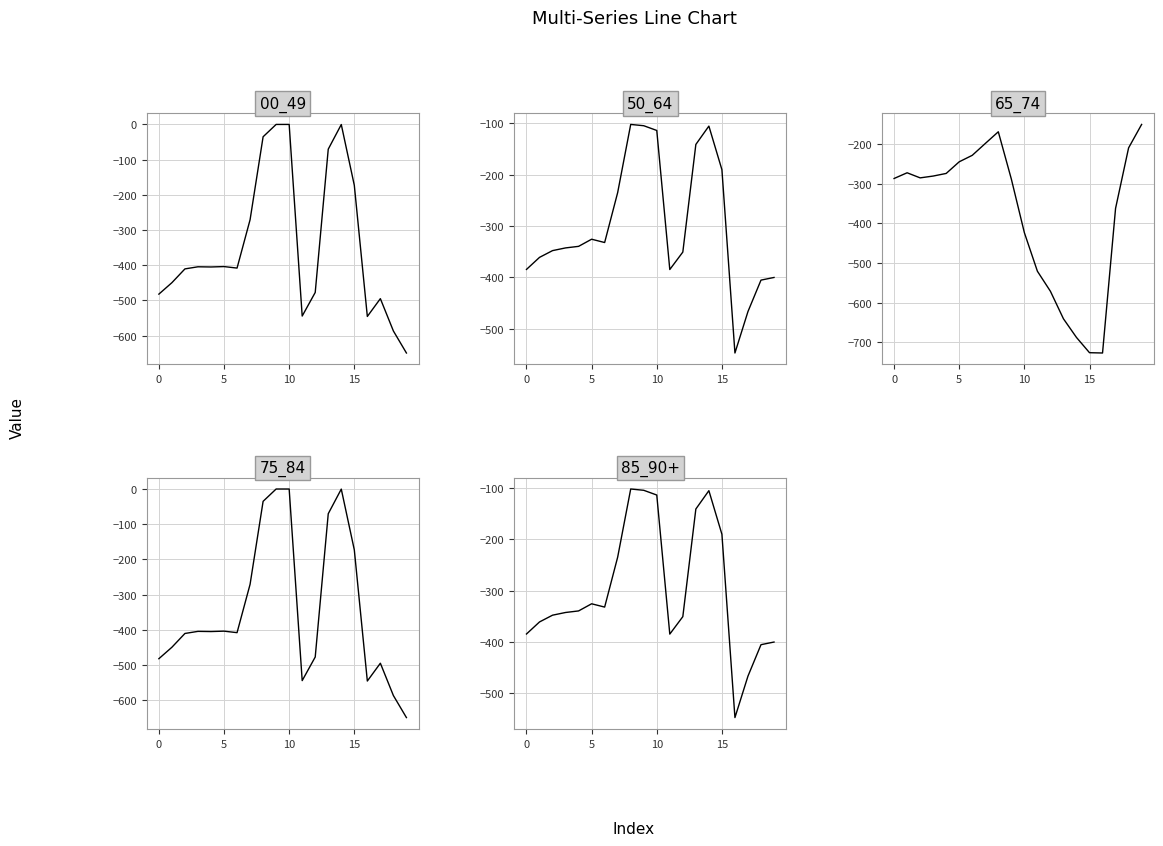

What are all the series names shown in the legend?

Series A (row 0.0), Series B (row 0.1), Series C (row 0.2), Series D (row 1.0), Series E (row 1.1)